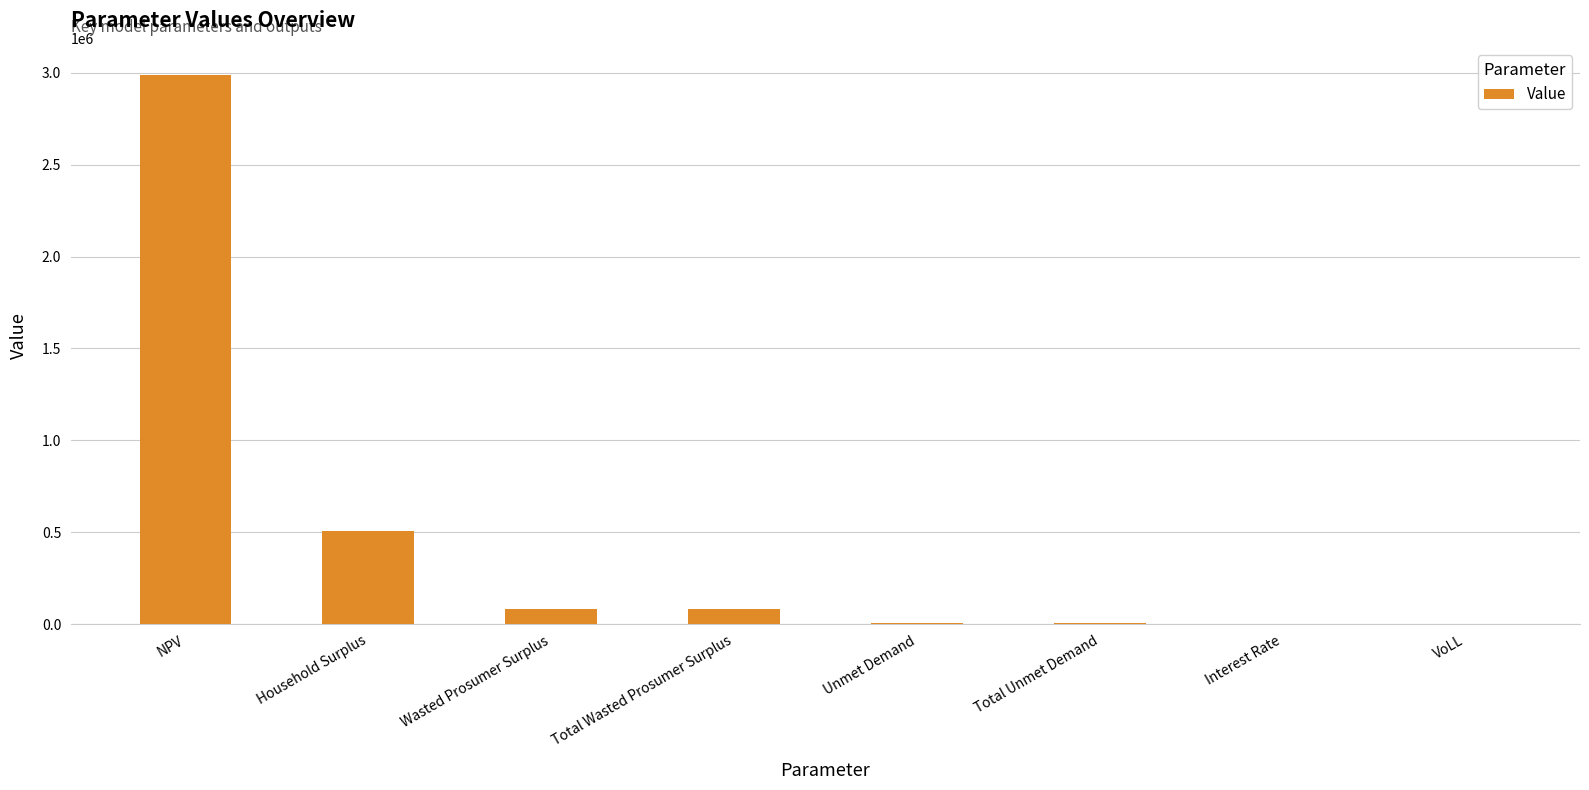

At which label is the value closest to 1493348?

Household Surplus